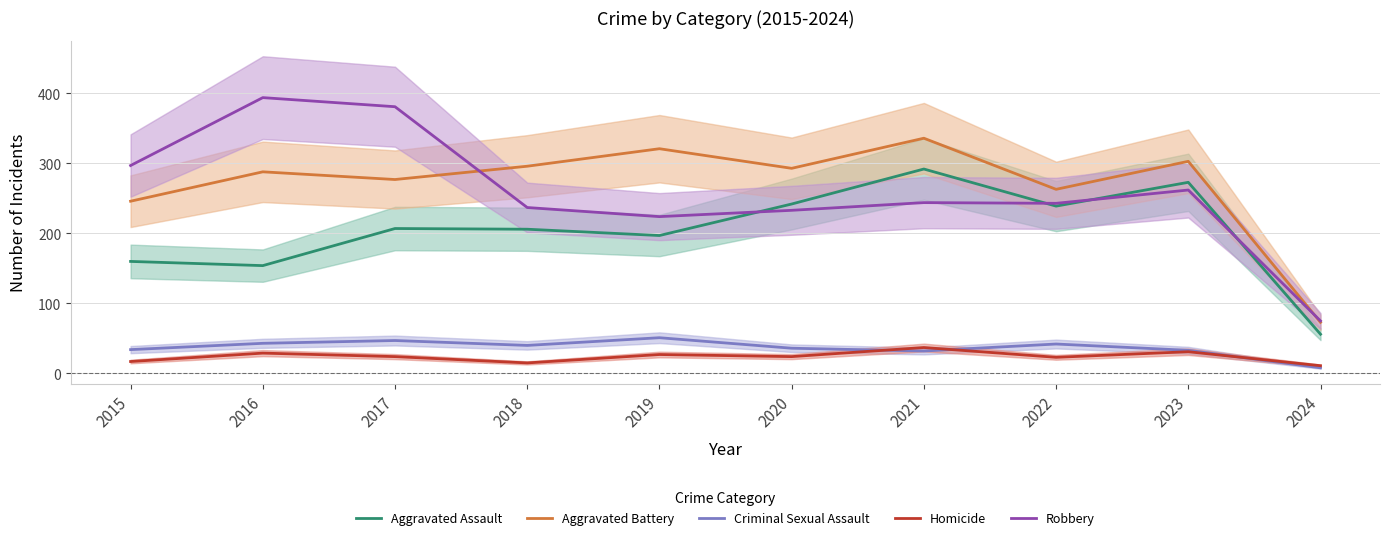

What is the difference between the maximum and minimum values in the Homicide series?

26